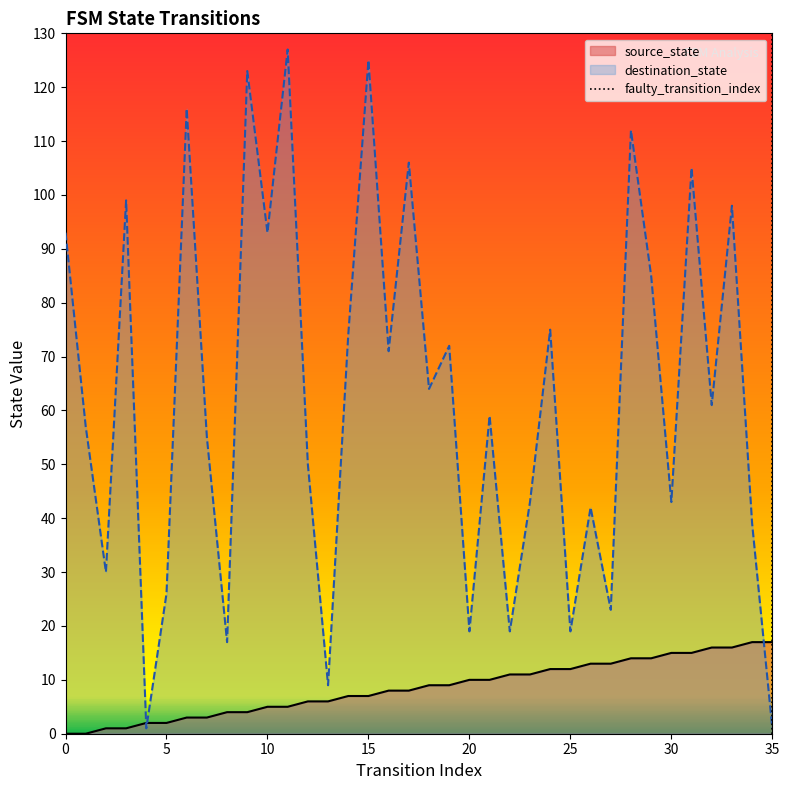

What is the highest value of the source_state series?

17